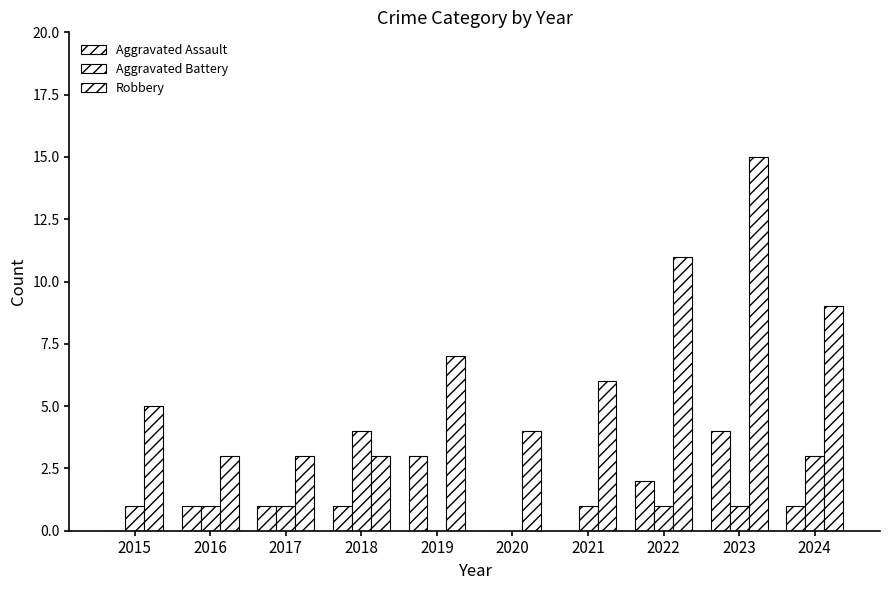

Does the chart contain stacked bars?

No